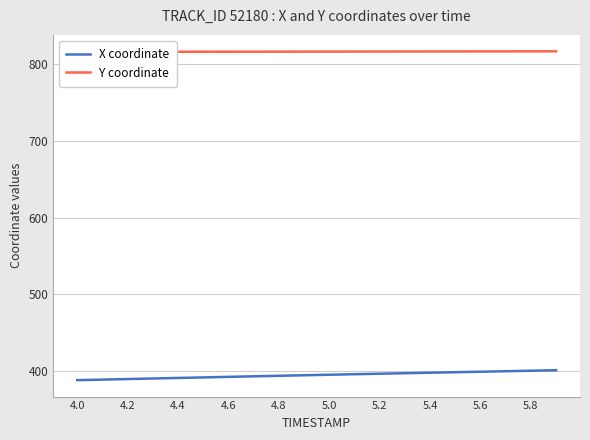

What is the difference between the highest and lowest values at 5.0?

424.6